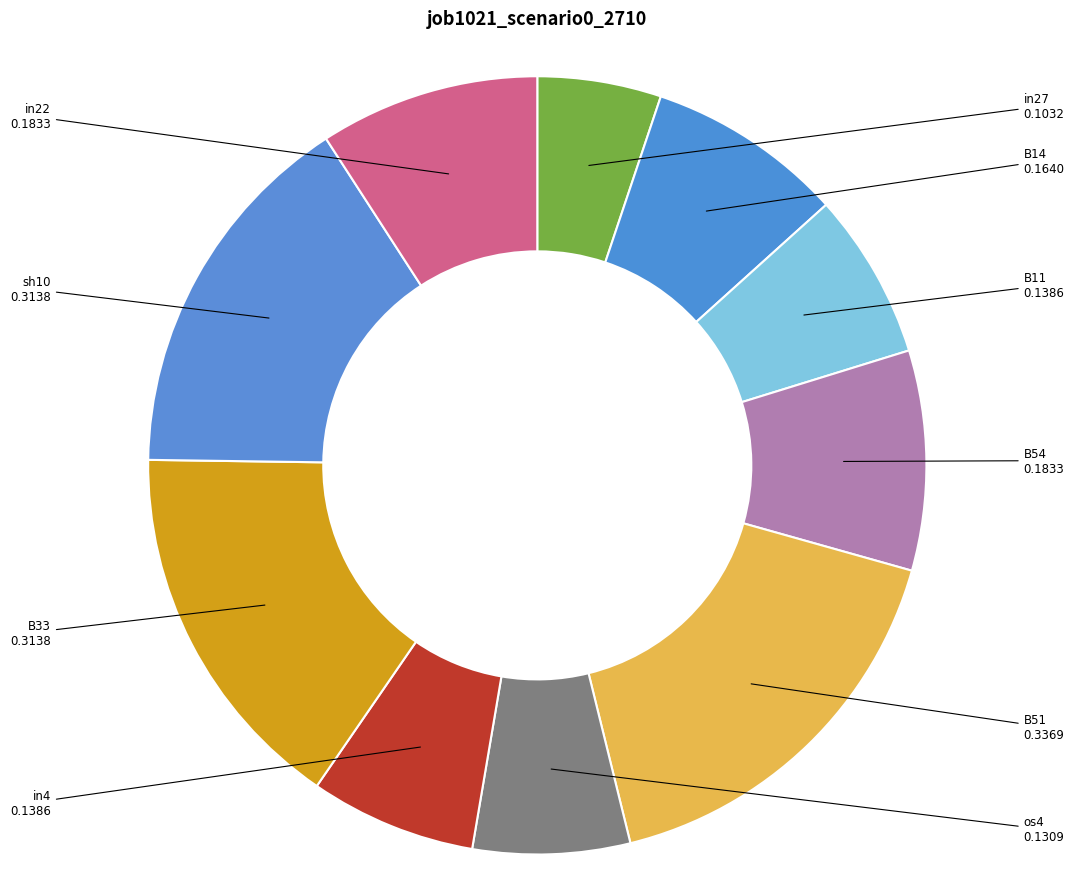

Count the number of slices in the pie.

10